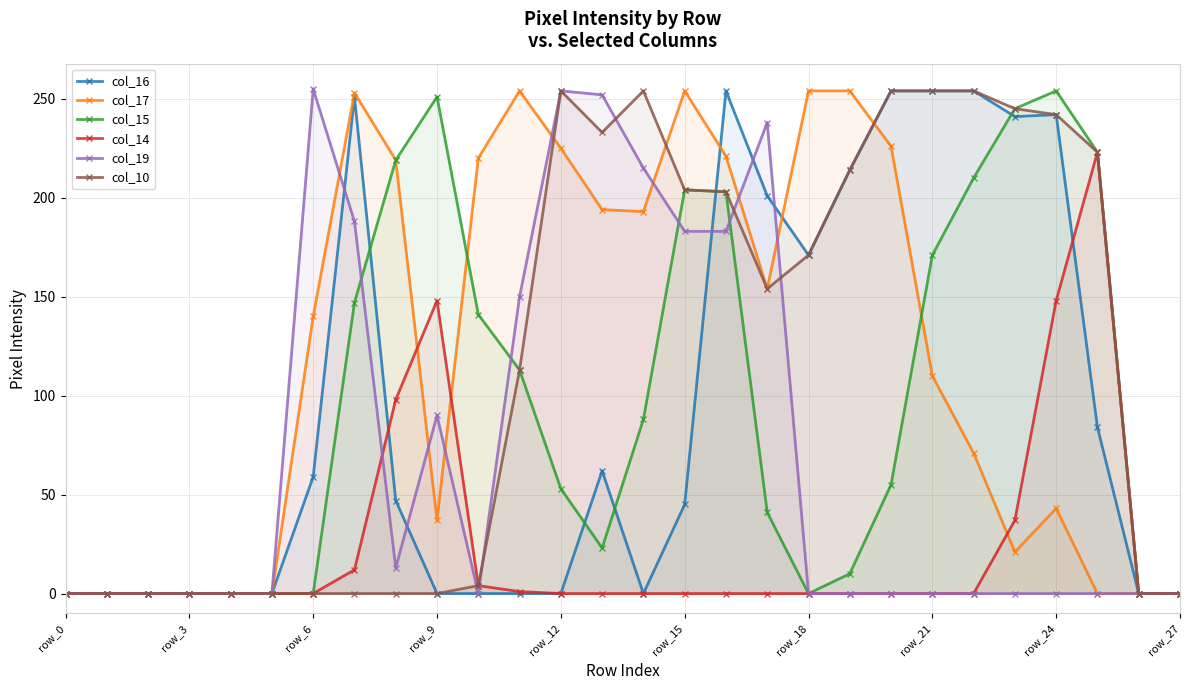

What is the difference between the maximum and minimum values in the col_17 series?

254